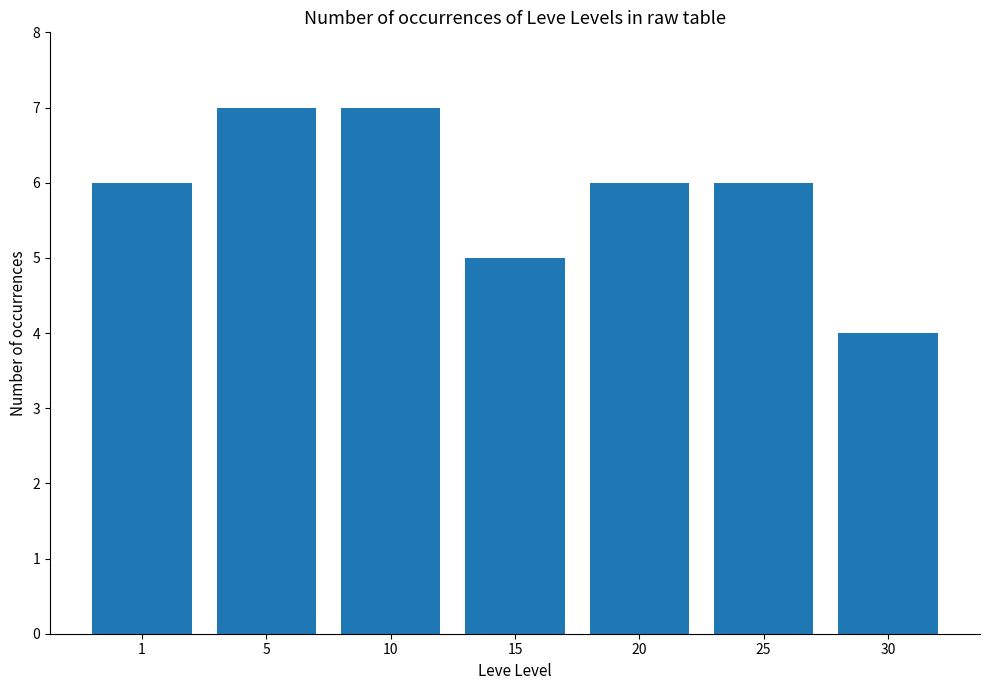

Approximately how many times larger is the value at 20 compared to 15?

1.2